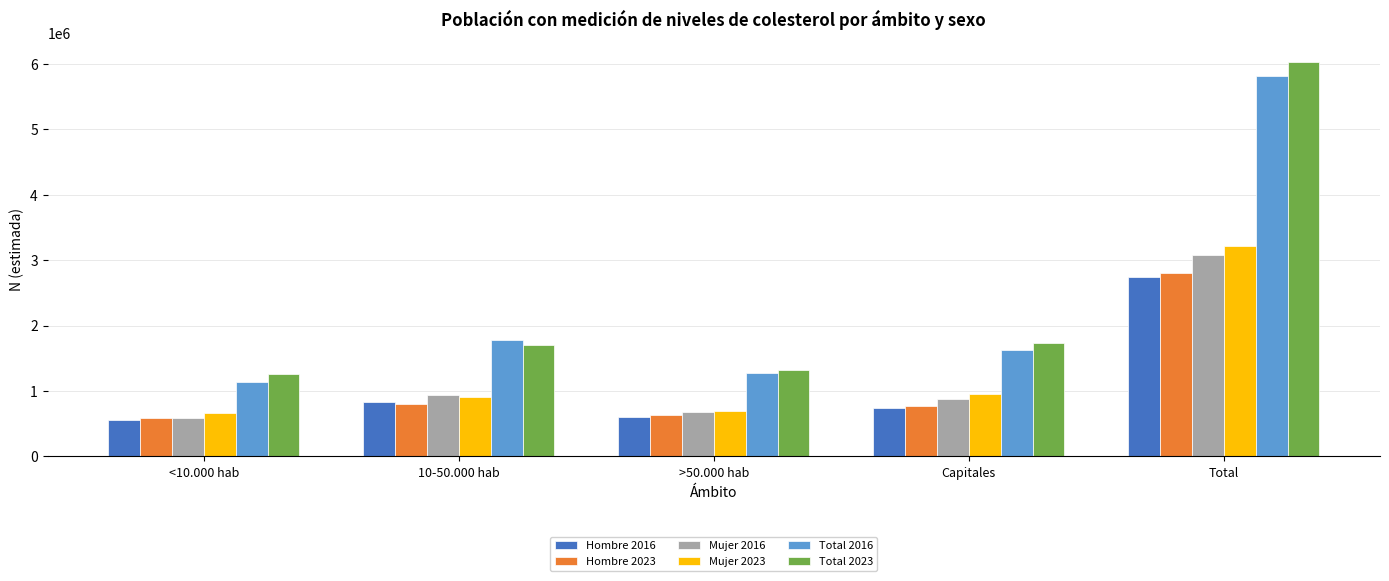

Which series has the widest spread of values?

Total 2023